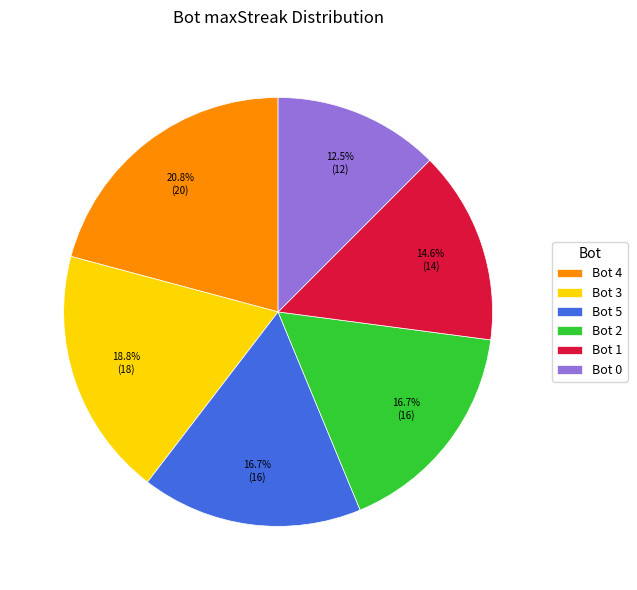

How many slices are in this pie chart?

6